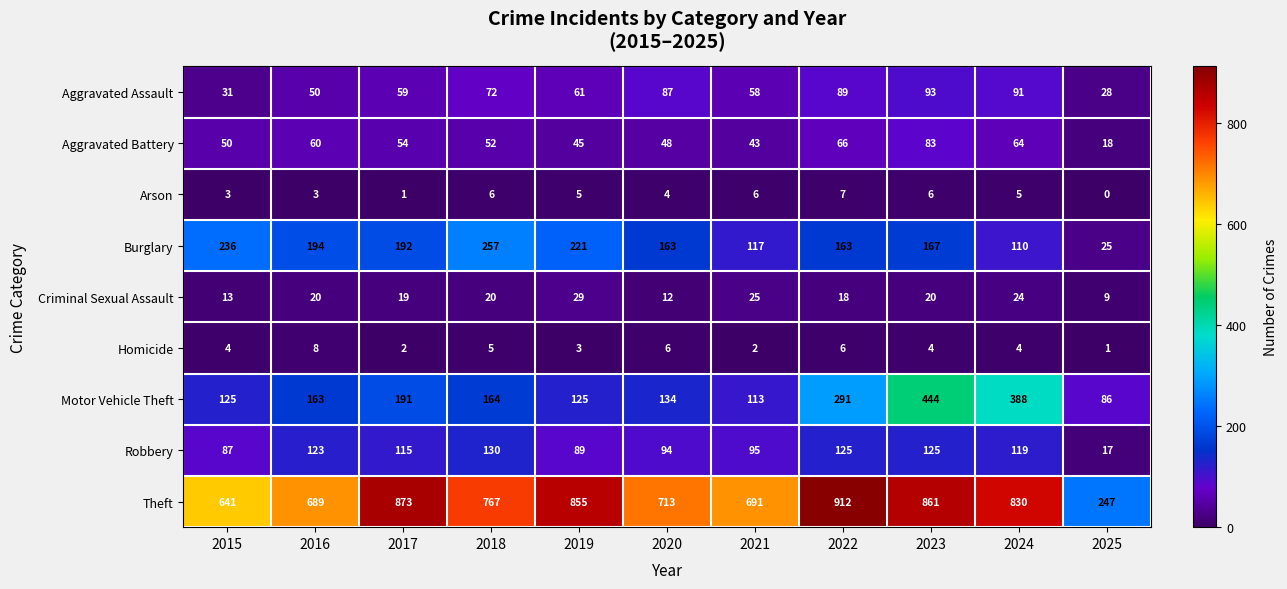

What is the difference between the highest and lowest values at 2022?

906